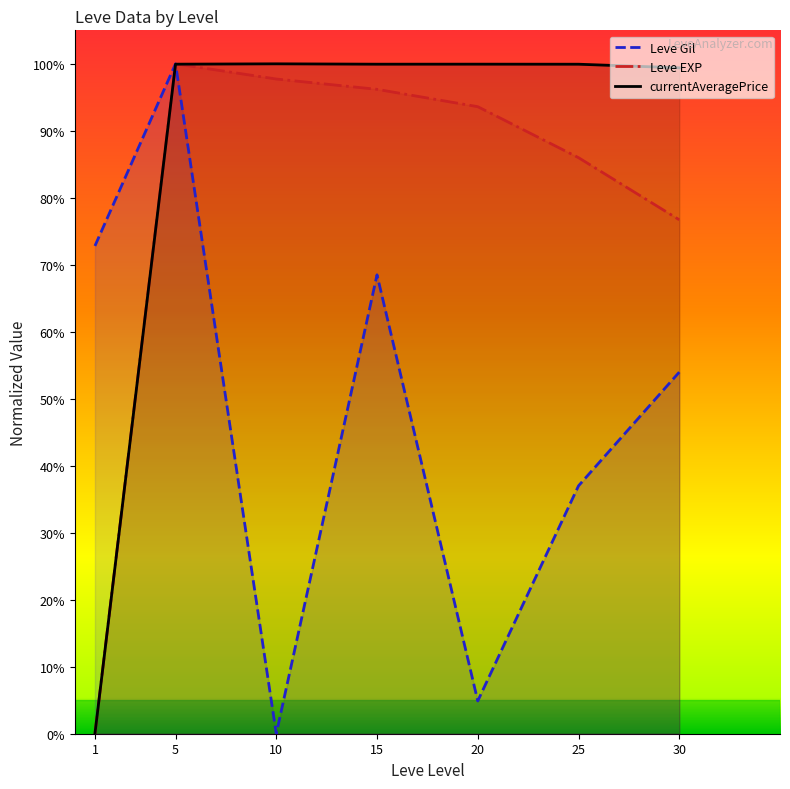

At which category does Leve Gil reach its first local valley?

10